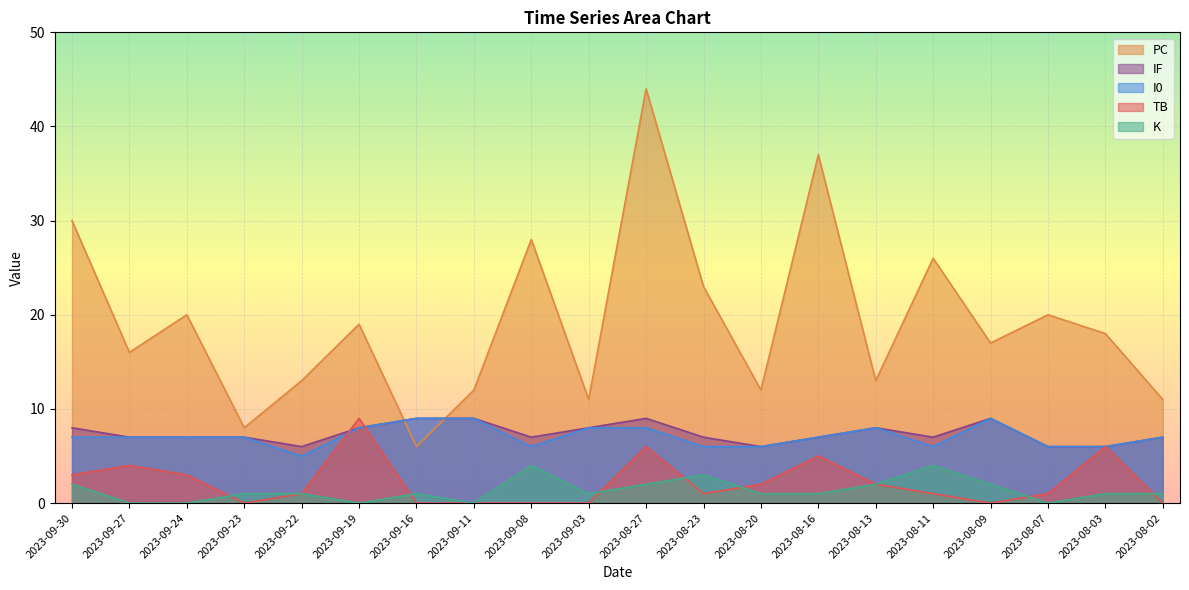

What is the spread (max minus min) of values at 2023-08-27?

42